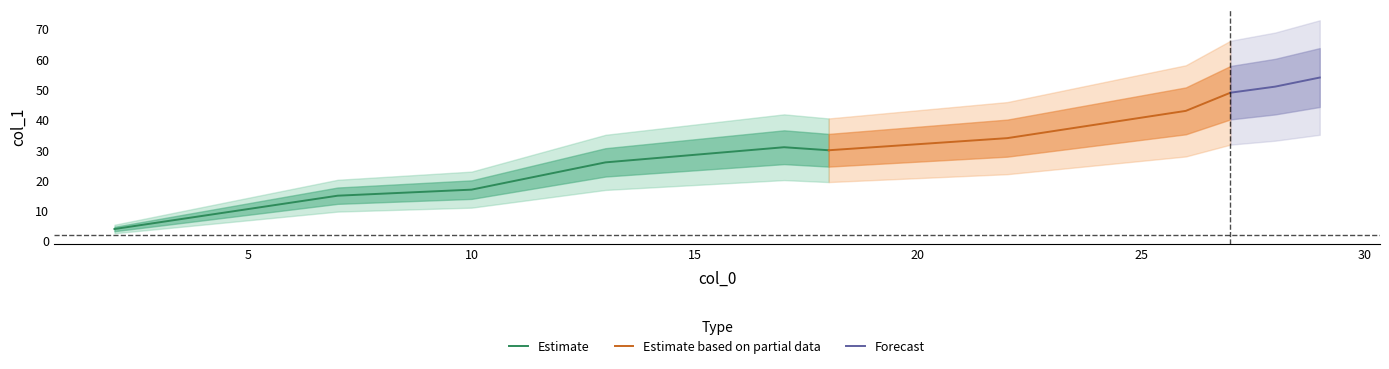

Rank the categories by value from highest to lowest.

7, 2, 11, 10, 8, 5, 6, 4, 3, 9, 0, 1